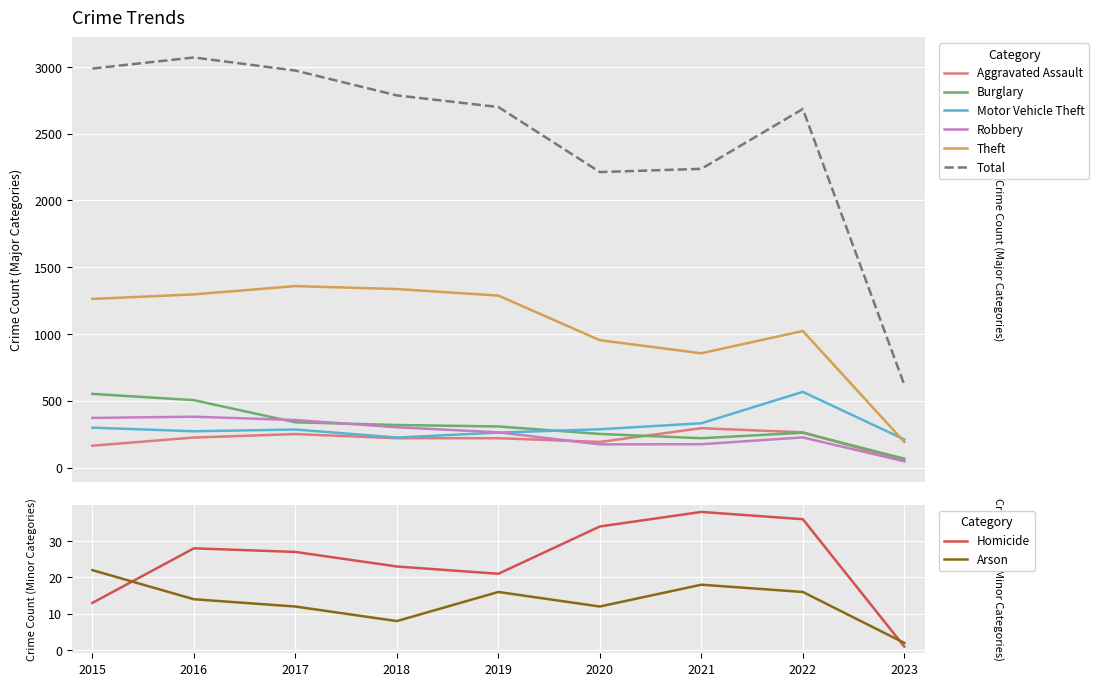

What is the spread (max minus min) of values at 2020?

2039